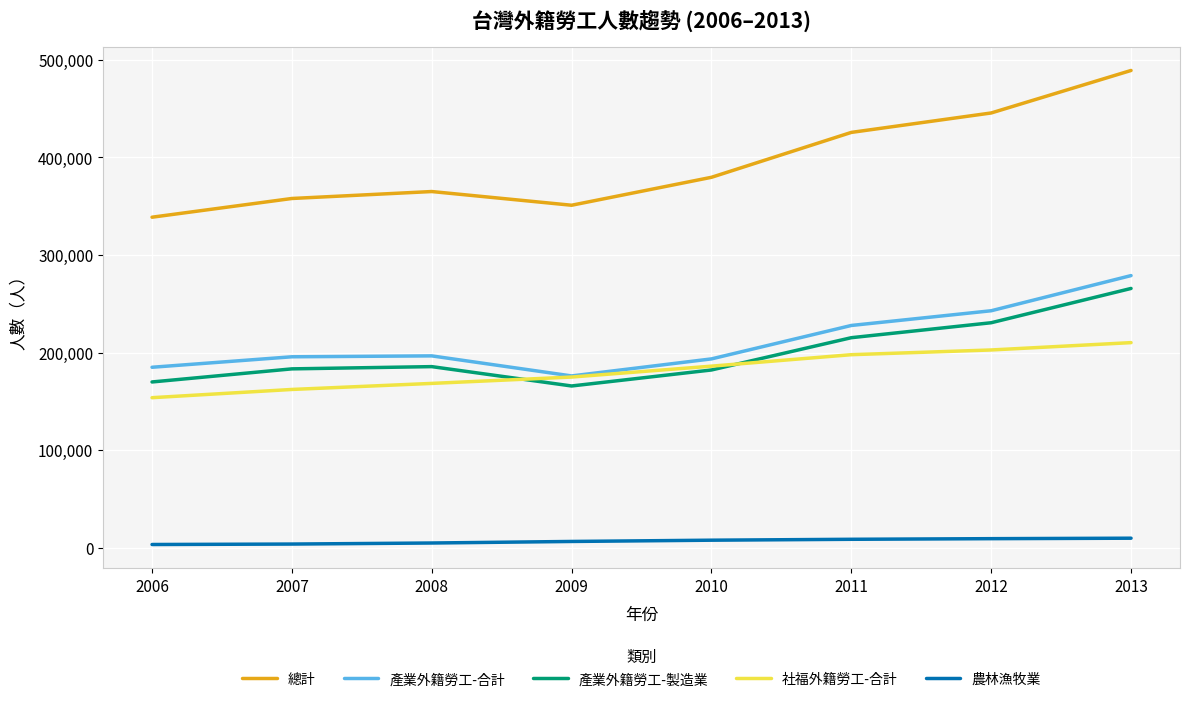

At which label is 產業外籍勞工-合計 closest to 227496?

2011